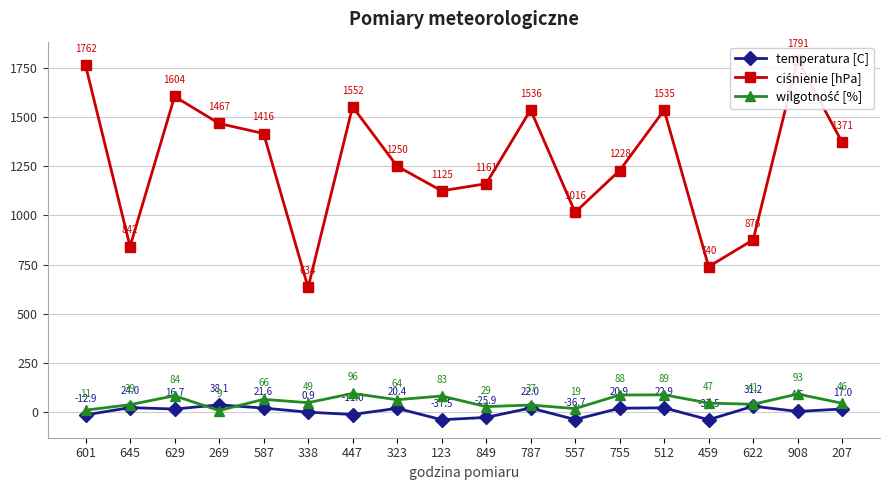

Reading left to right, extract all data points from this chart.

temperatura [C]: 601=-12.9	645=24.0	629=16.7	269=38.1	587=21.6	338=0.9	447=-11.0	323=20.4	123=-37.5	849=-25.9	787=22.0	557=-36.7	755=20.9	512=22.9	459=-37.5	622=31.2	908=4.5	207=17.0
ciśnienie [hPa]: 601=1762.0	645=842.0	629=1604.0	269=1467.0	587=1416.0	338=634.0	447=1552.0	323=1250.0	123=1125.0	849=1161.0	787=1536.0	557=1016.0	755=1228.0	512=1535.0	459=740.0	622=876.0	908=1791.0	207=1371.0
wilgotność [%]: 601=11.0	645=39.0	629=84.0	269=9.0	587=66.0	338=49.0	447=96.0	323=64.0	123=83.0	849=29.0	787=37.0	557=19.0	755=88.0	512=89.0	459=47.0	622=41.0	908=93.0	207=46.0